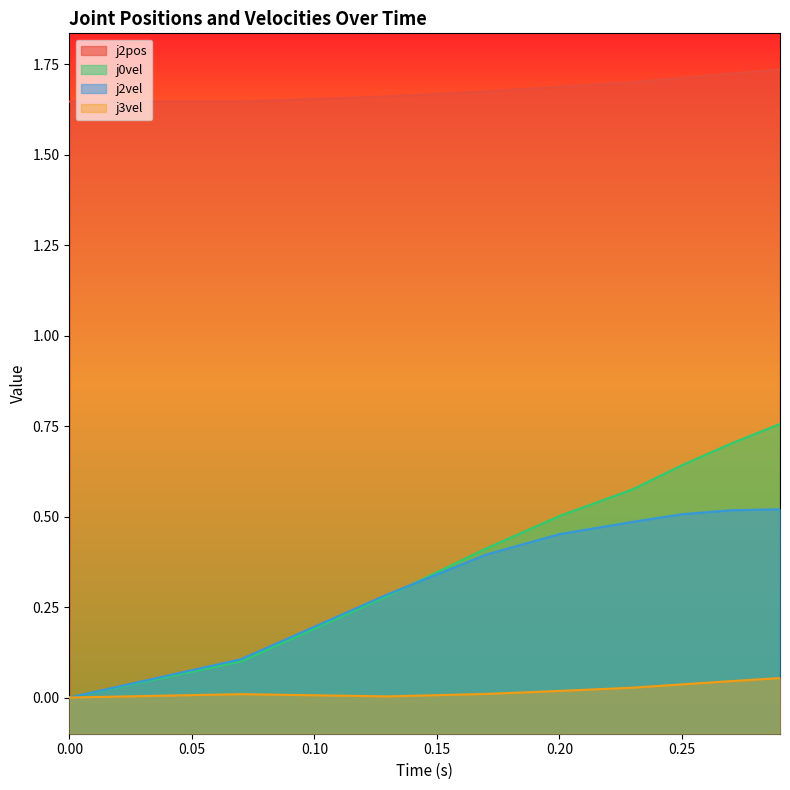

The j3vel series shows 0.0 at 0.27. True or false?

False